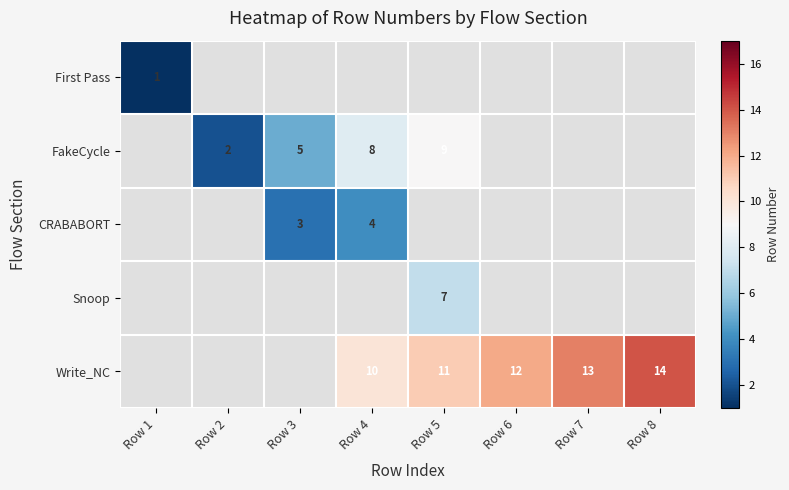

True or false: Write_NC has a value of 6 at Row 5.

False